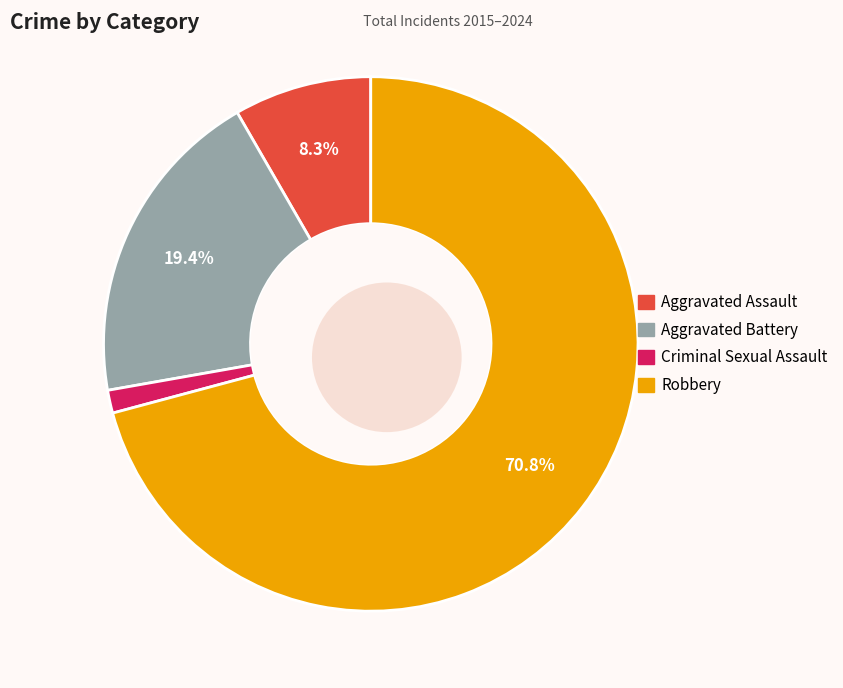

Is there a majority slice in this chart?

Yes